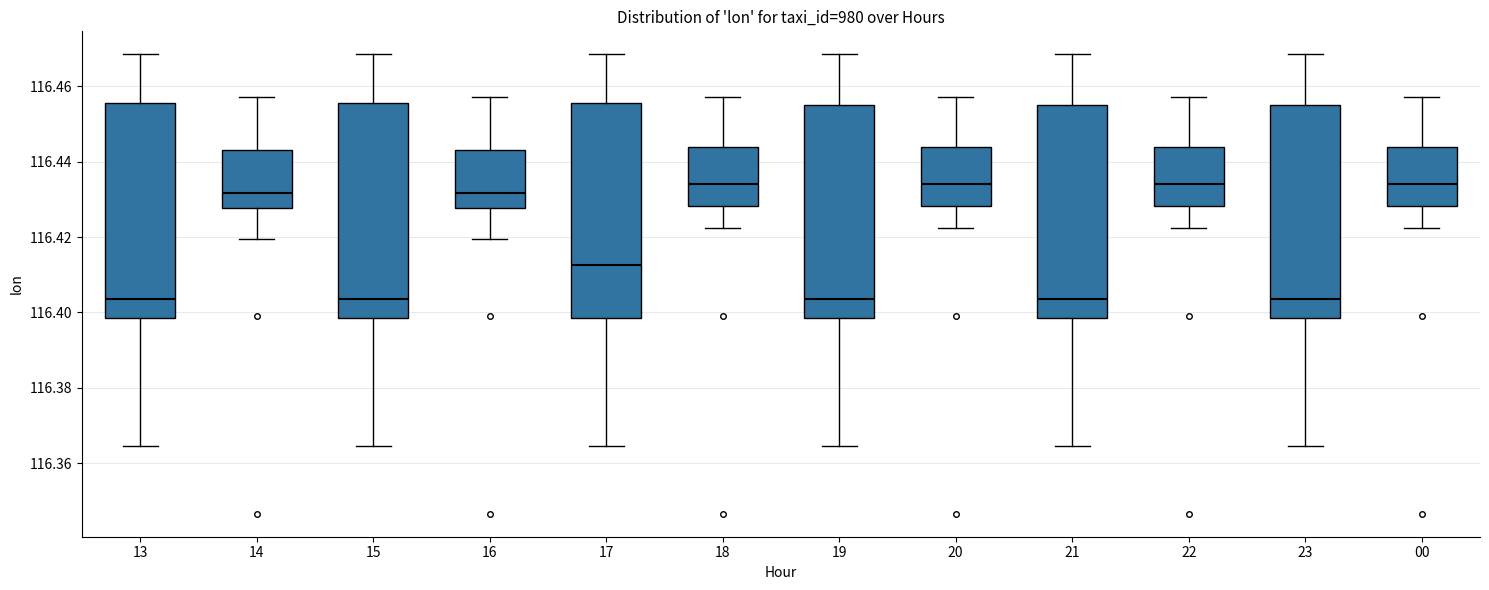

Where does the lower whisker of the box at x = 15 end on the y-axis? The values are not printed on the chart, so give them approximately, as read against the axis.

116.364